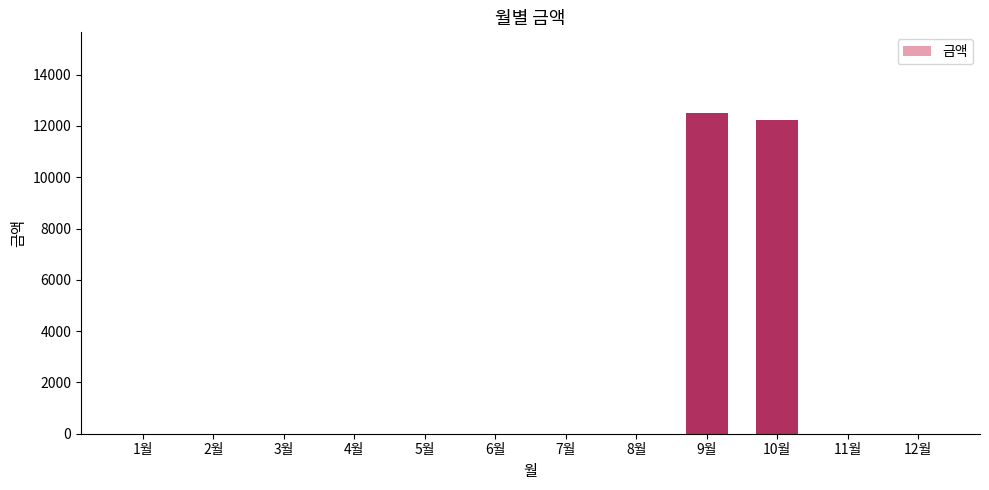

What is the maximum value shown in the chart?

12520